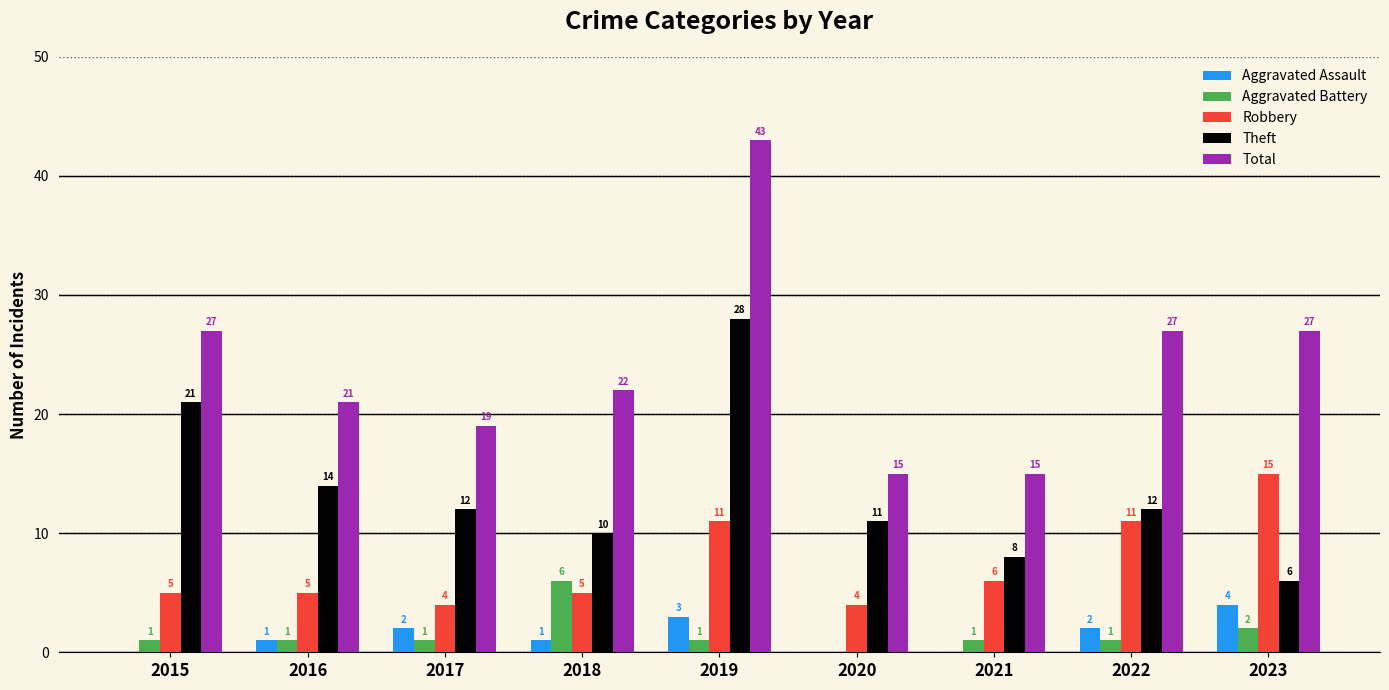

Which series has the widest spread of values?

Total